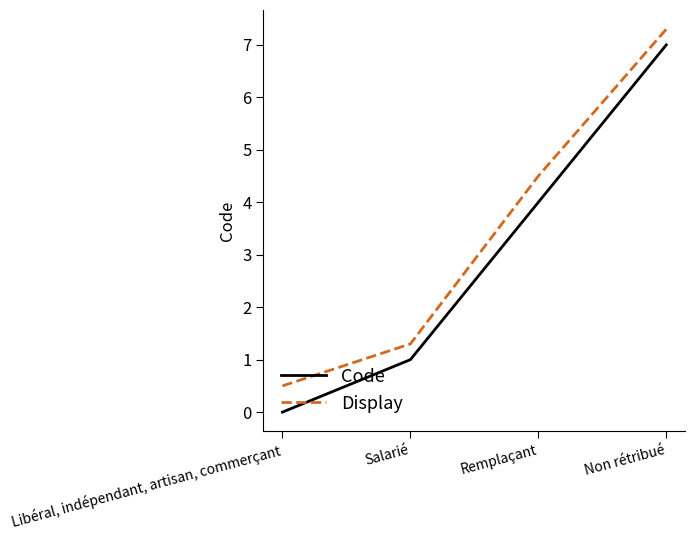

Reading left to right, transcribe all the data shown in this chart.

Code: Libéral, indépendant, artisan, commerçant=0.0	Salarié=1.0	Remplaçant=4.0	Non rétribué=7.0
Display: Libéral, indépendant, artisan, commerçant=0.5	Salarié=1.3	Remplaçant=4.5	Non rétribué=7.3